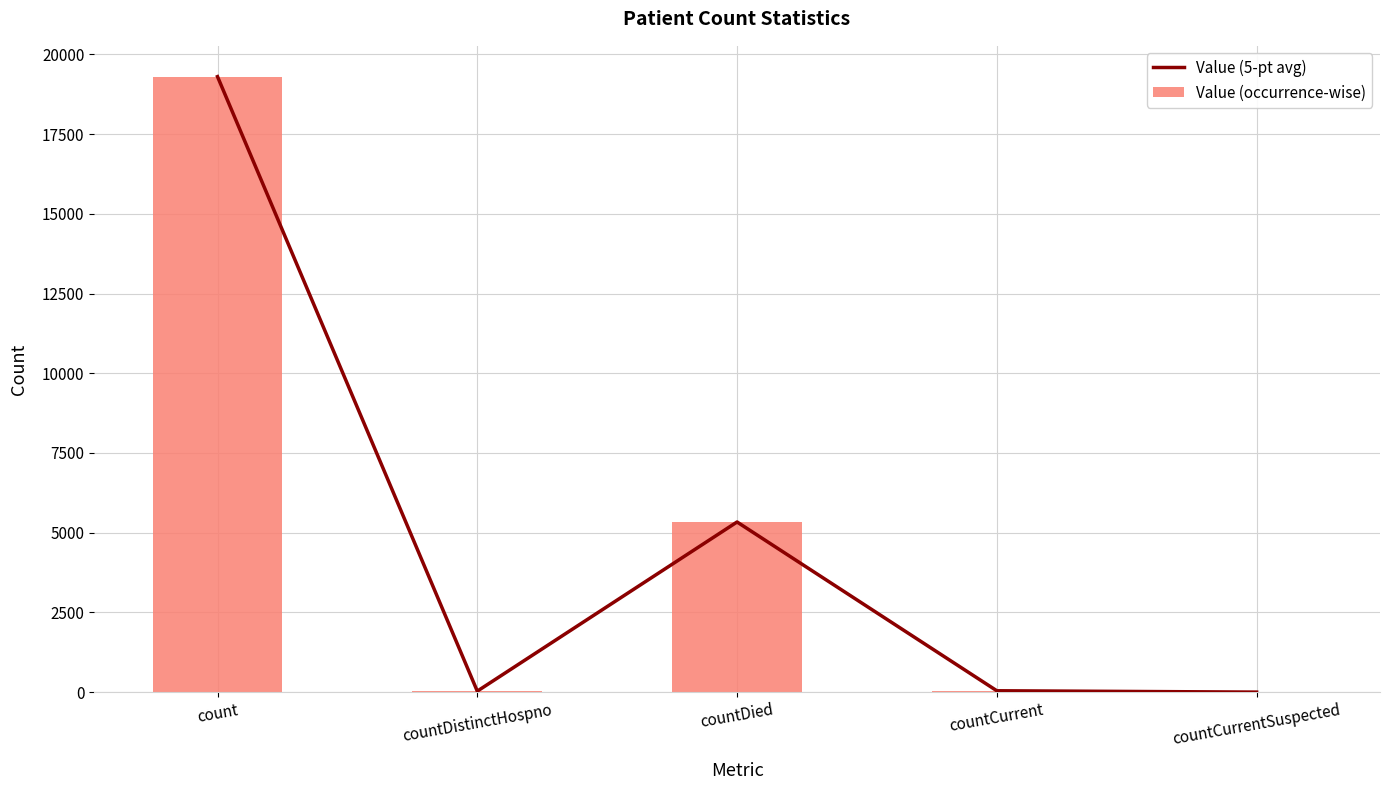

Between countDied and countCurrentSuspected, which series saw the biggest shift?

Value (5-pt avg)